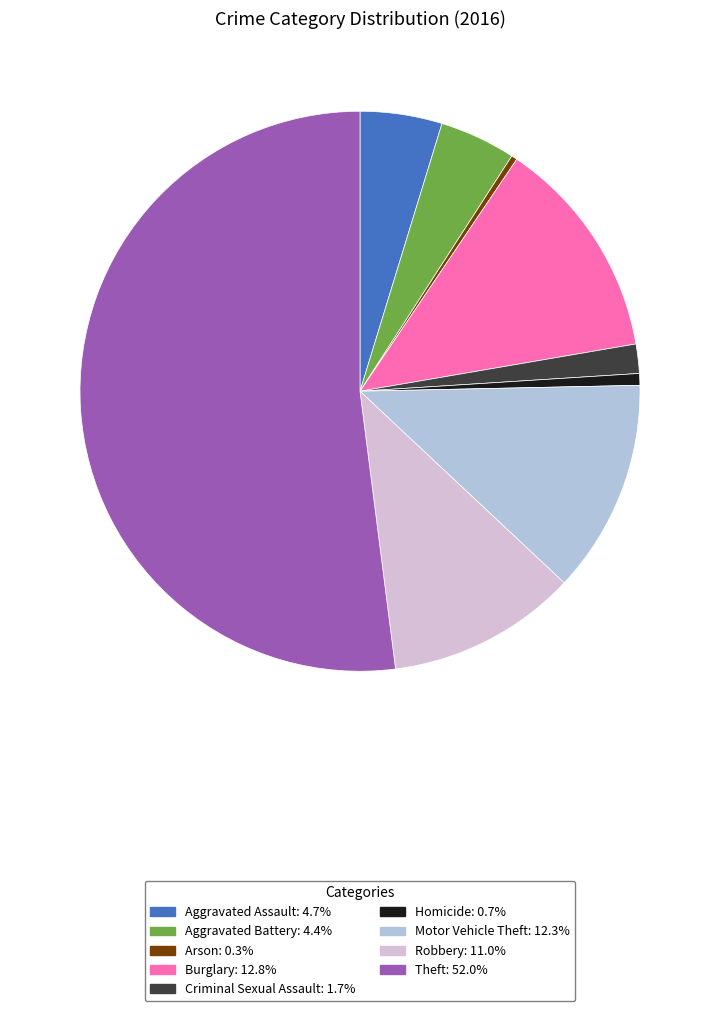

How many segments does this pie chart have?

9